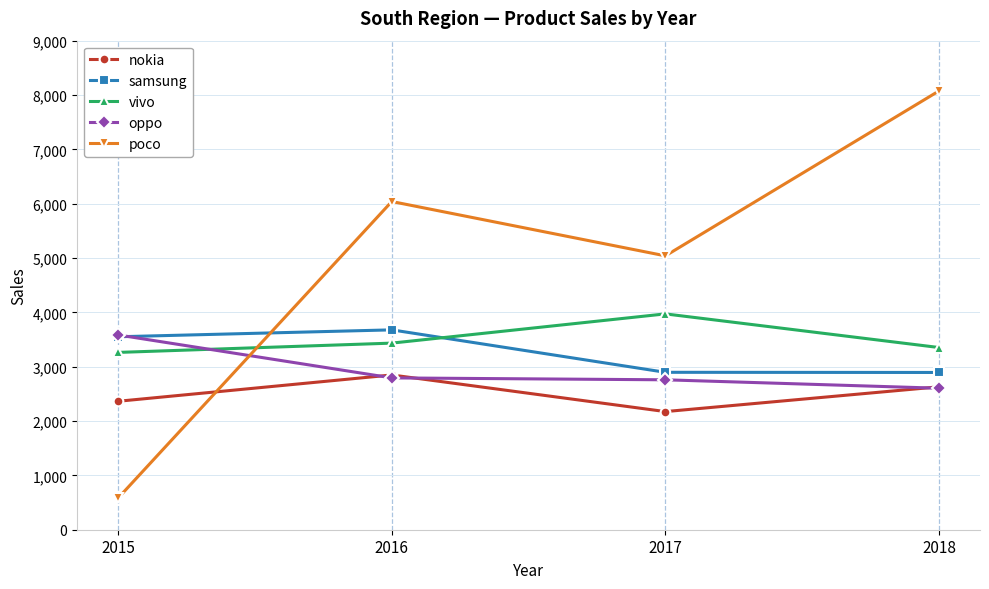

What is the spread (max minus min) of values at 2018?

5471